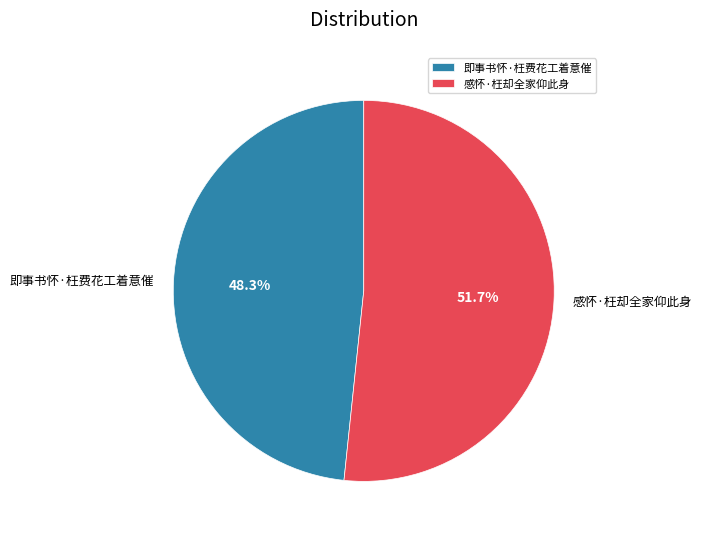

The 即事书怀·枉费花工着意催 slice represents 48% of the pie. True or false?

True